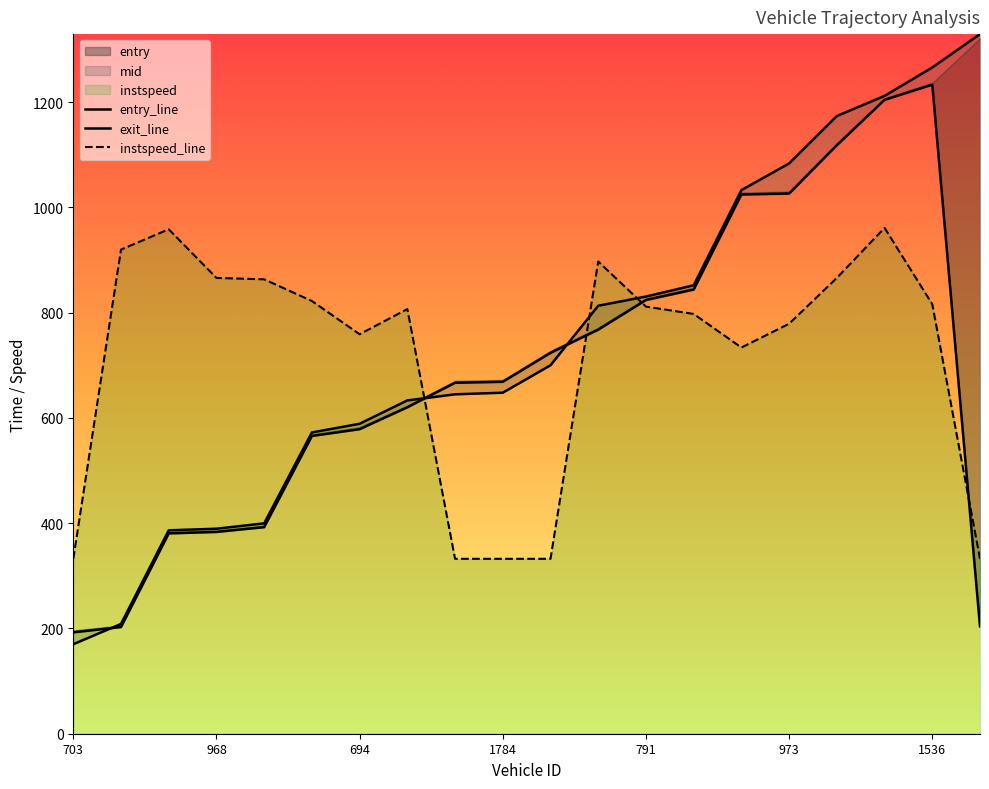

Rank the series by their maximum value, from highest to lowest.

mid, entry, instspeed